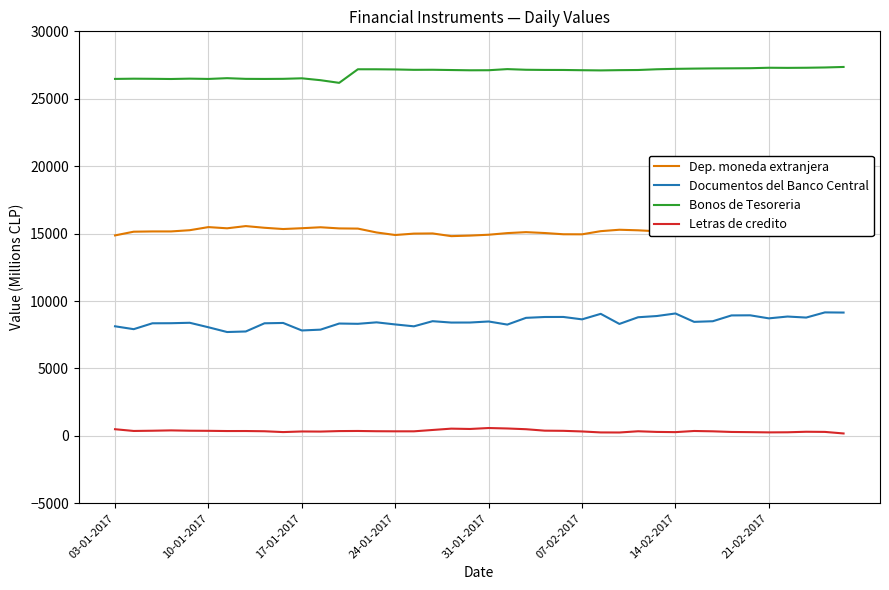

Which series has the largest total across all categories?

Bonos de Tesoreria